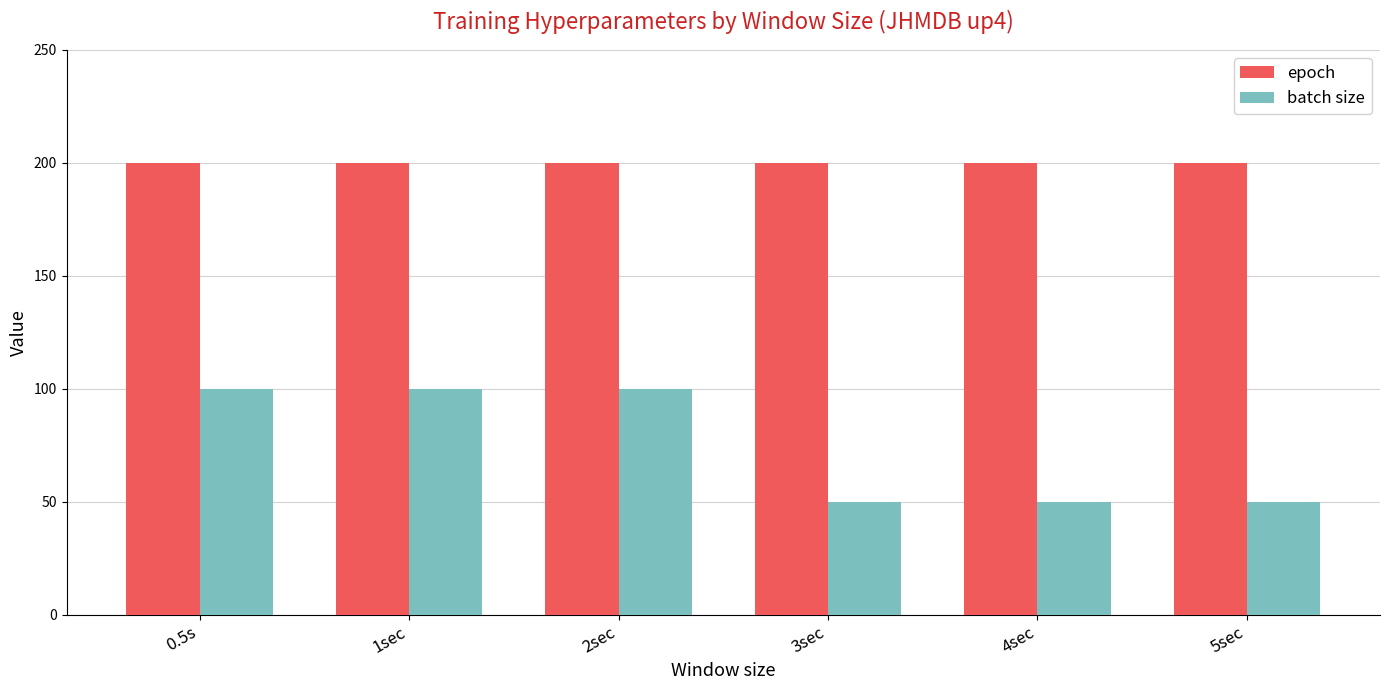

Which series has the largest range (max minus min)?

batch size